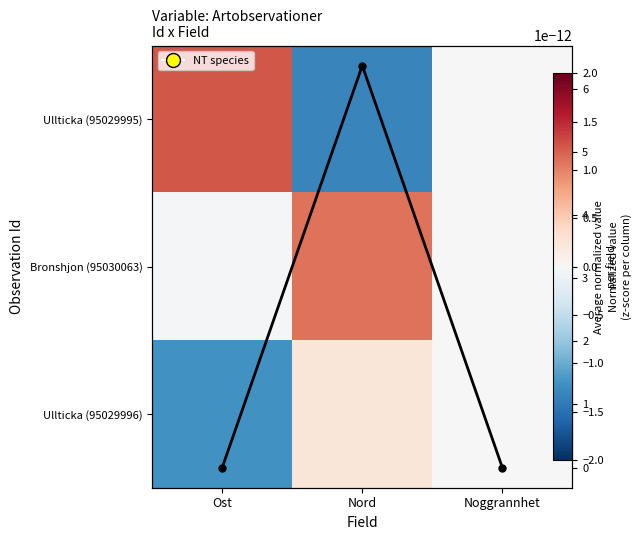

Between Noggrannhet and Nord, which is larger?

Noggrannhet